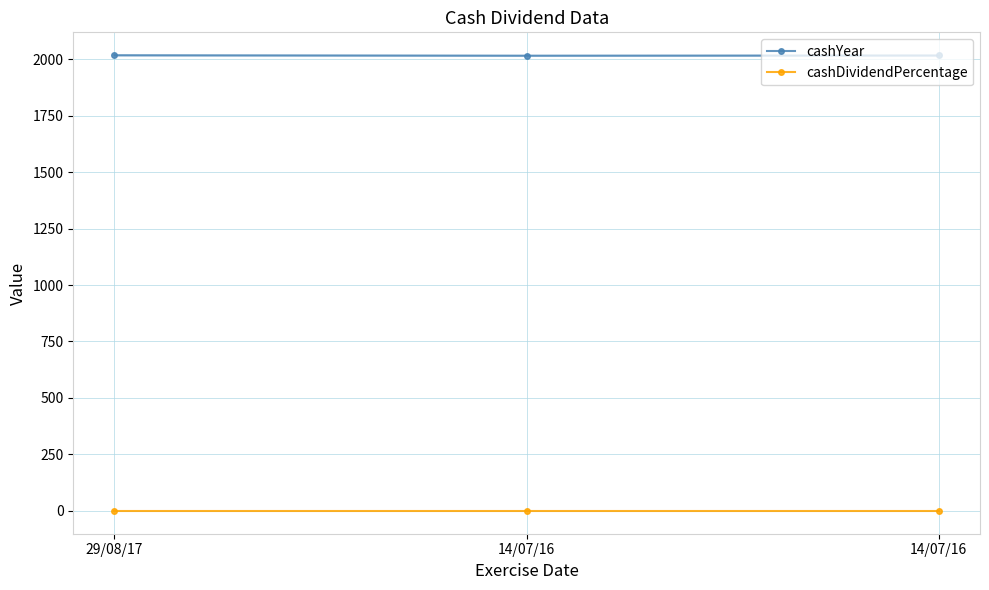

Does the chart have visible grid lines?

Yes